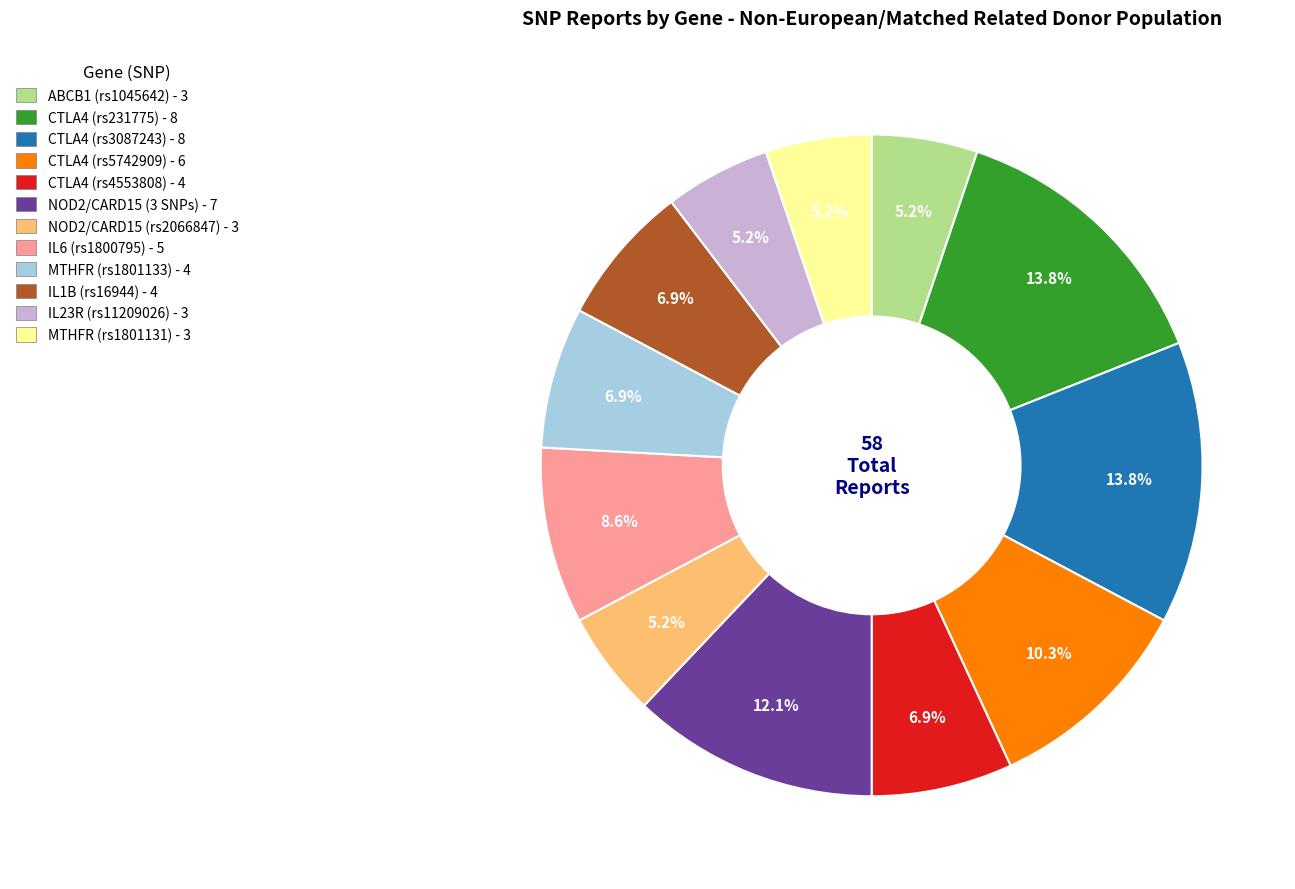

Does CTLA4 (rs3087243) represent more than half of the total?

No